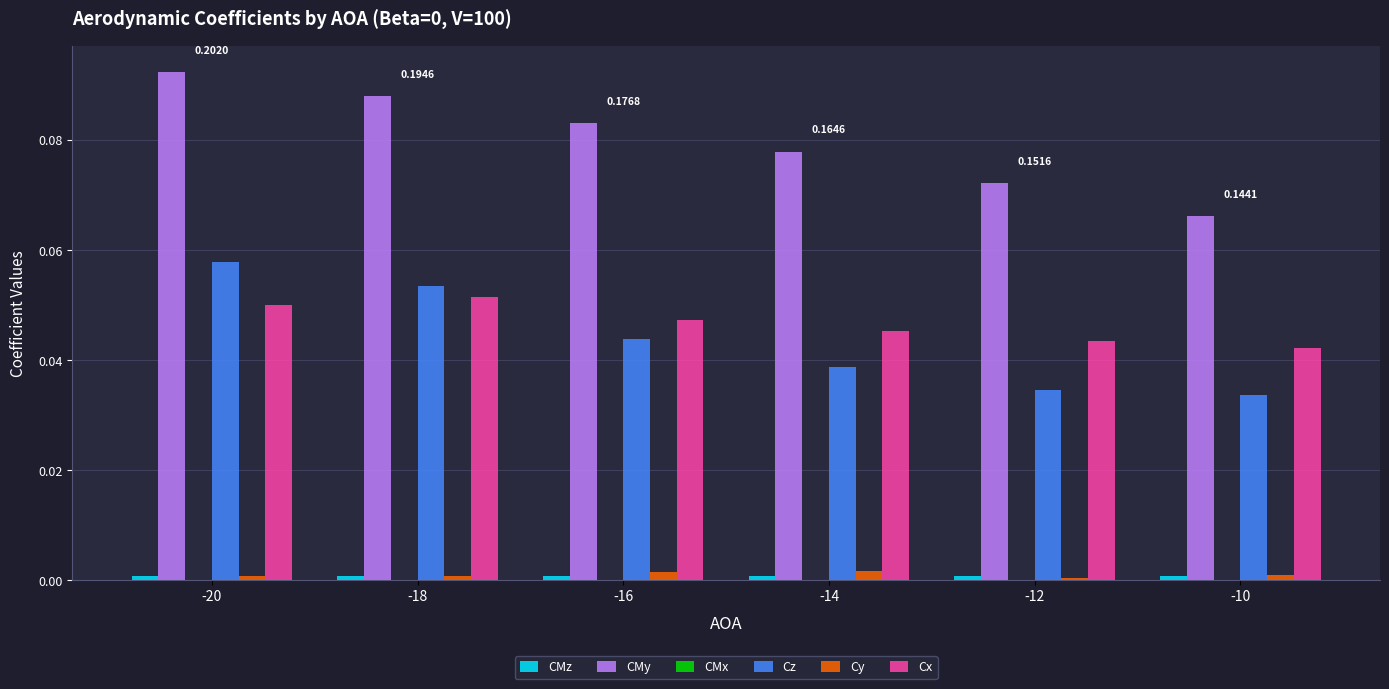

Which series changed the most between -18 and -12?

Cz